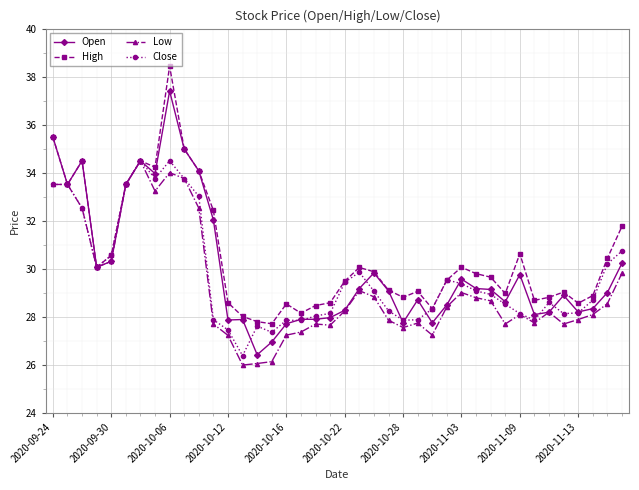

What is the value of the High point at the 30th from the left?

29.8